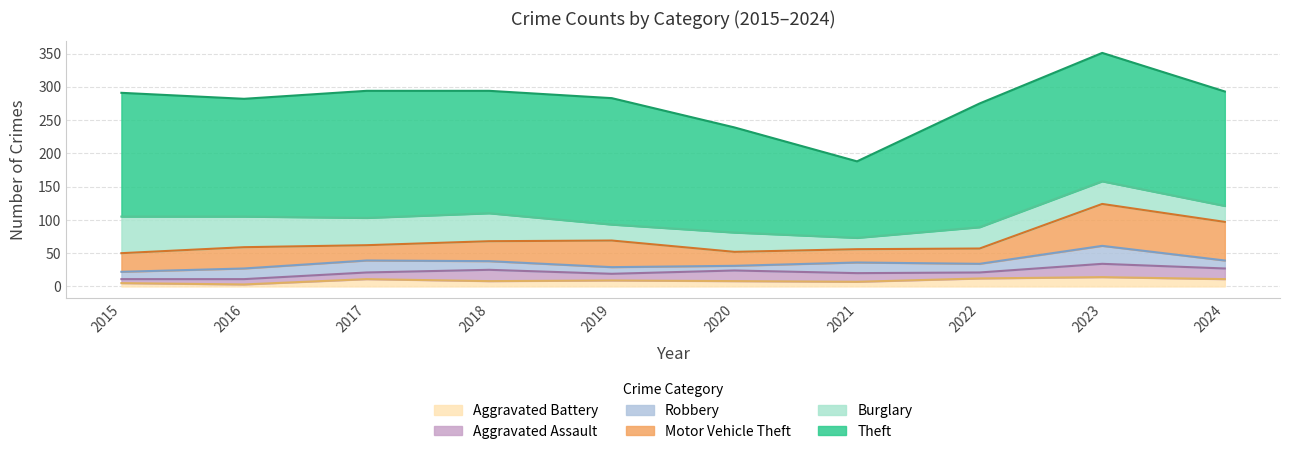

Which series has the widest spread of values?

Theft